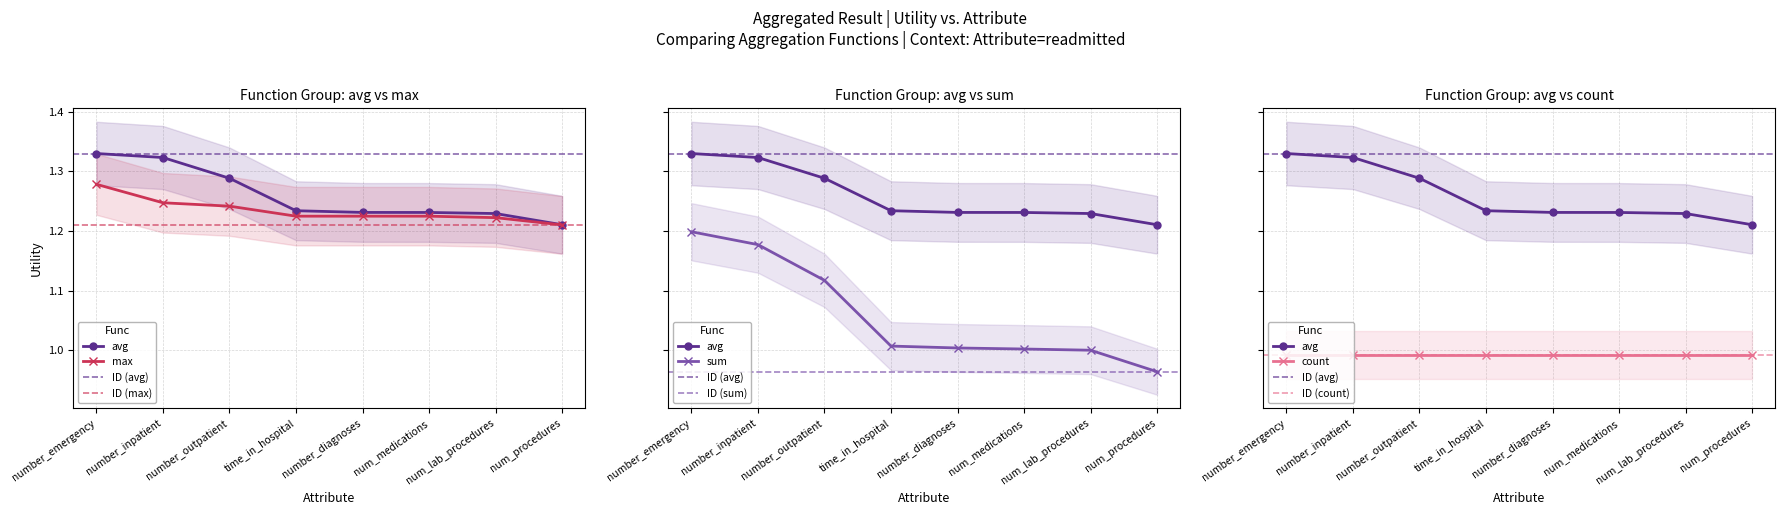

At which label is avg closest to 1?

num_procedures